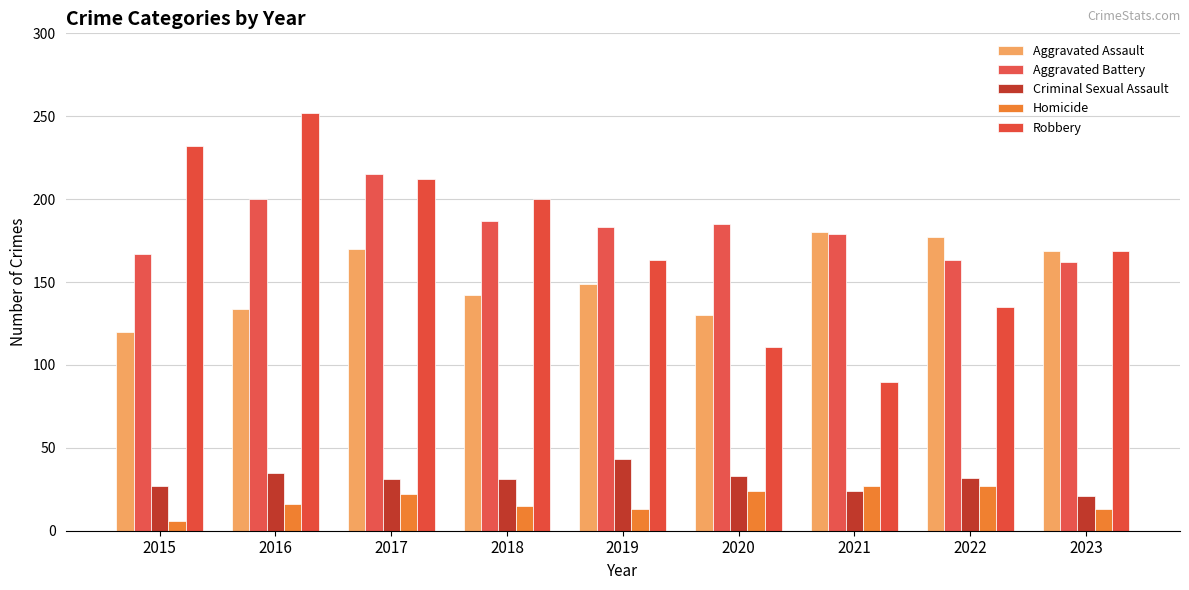

Reading left to right, transcribe all the data shown in this chart.

Aggravated Assault: 120	134	170	142	149	130	180	177	169
Aggravated Battery: 167	200	215	187	183	185	179	163	162
Criminal Sexual Assault: 27	35	31	31	43	33	24	32	21
Homicide: 6	16	22	15	13	24	27	27	13
Robbery: 232	252	212	200	163	111	90	135	169